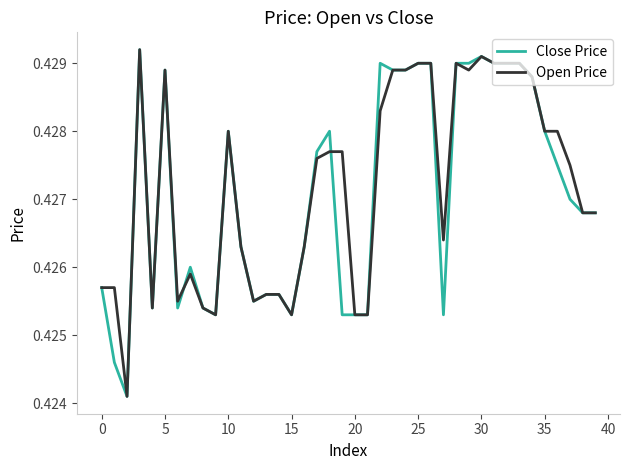

Which series has the largest range (max minus min)?

Close Price